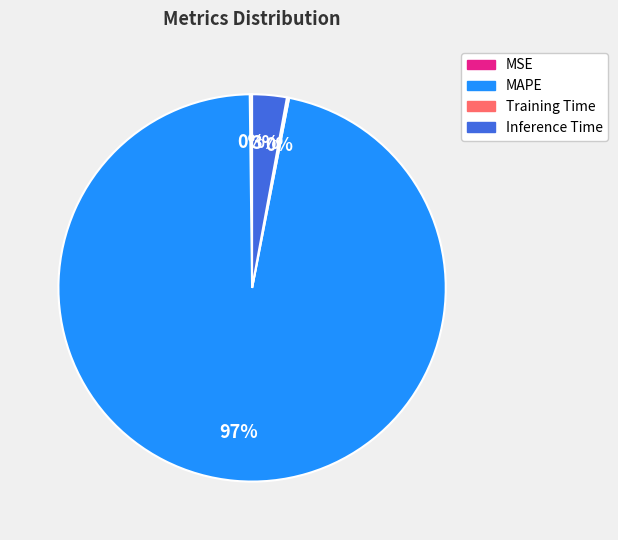

To the nearest percent, what is the combined percentage of Inference Time and MAPE?

100%